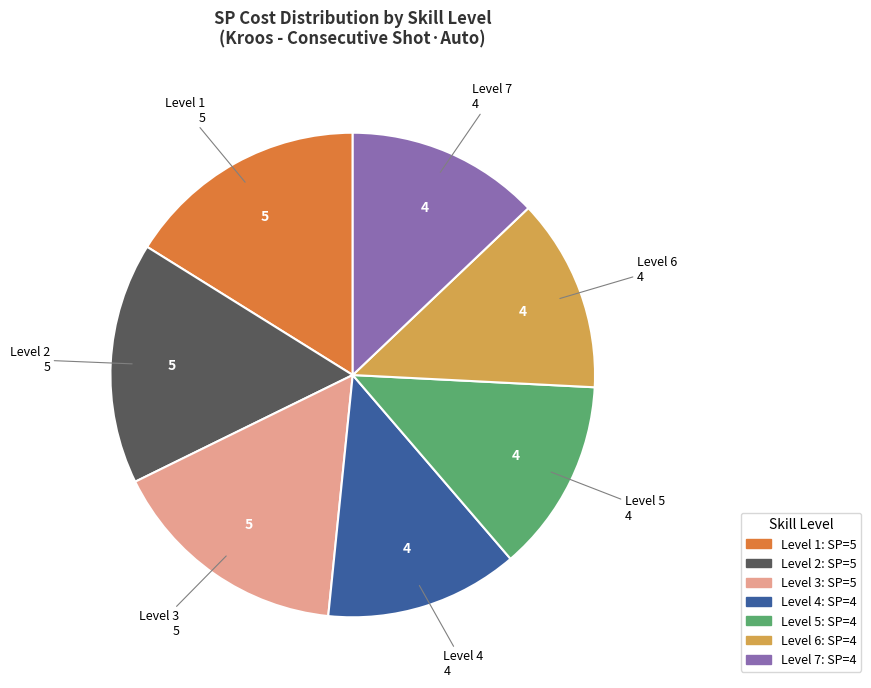

What is the ratio of the value at Level 2 to the value at Level 3?

1.0